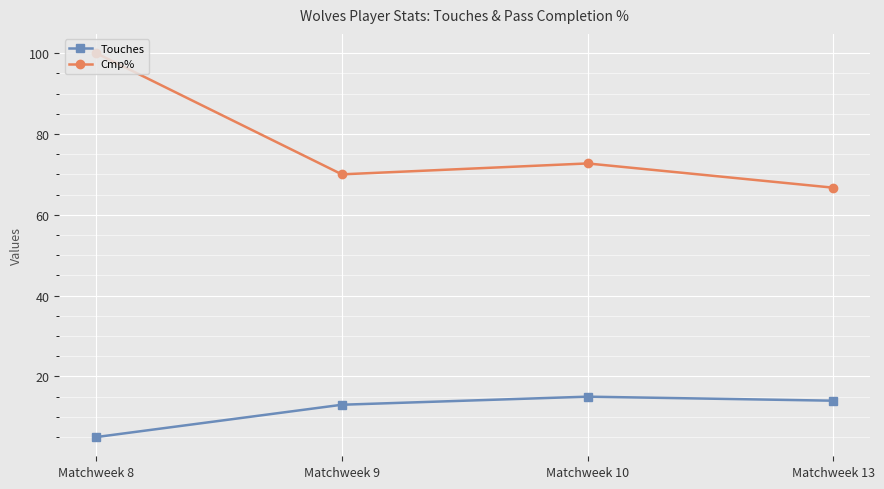

What is the sum of all Touches values?

47.0